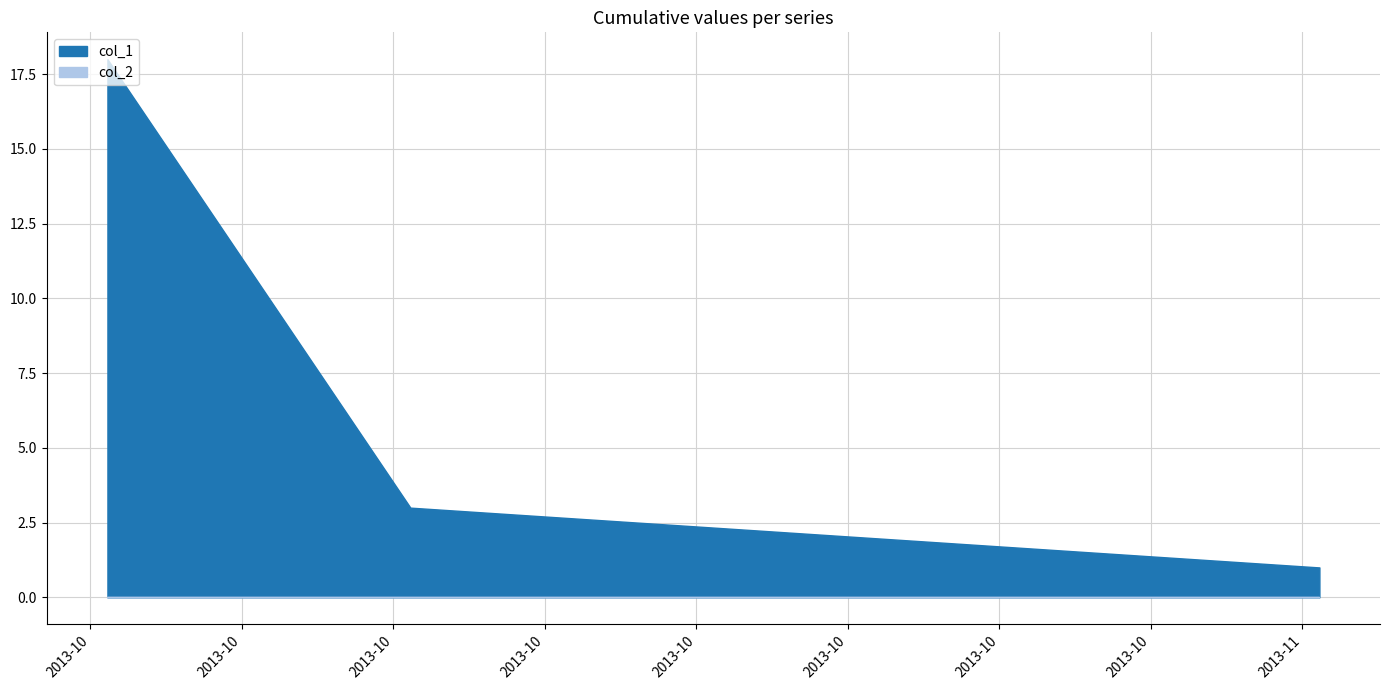

How many data points in col_1 are less than 3?

1